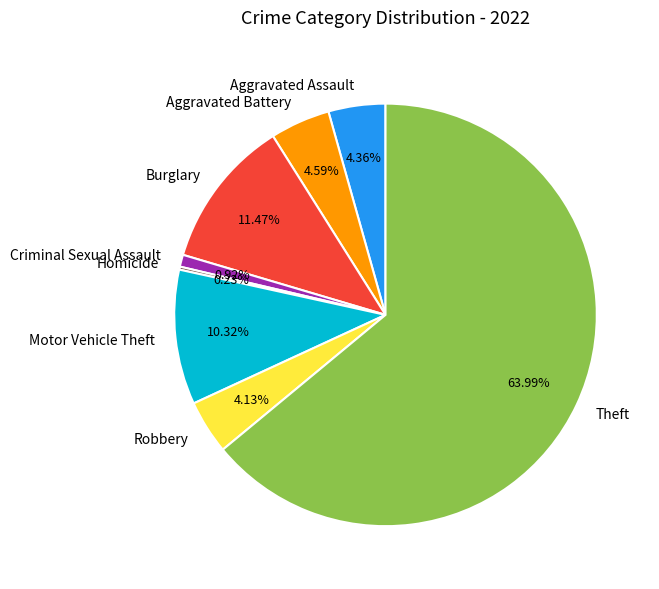

Is Theft the majority of the pie?

Yes